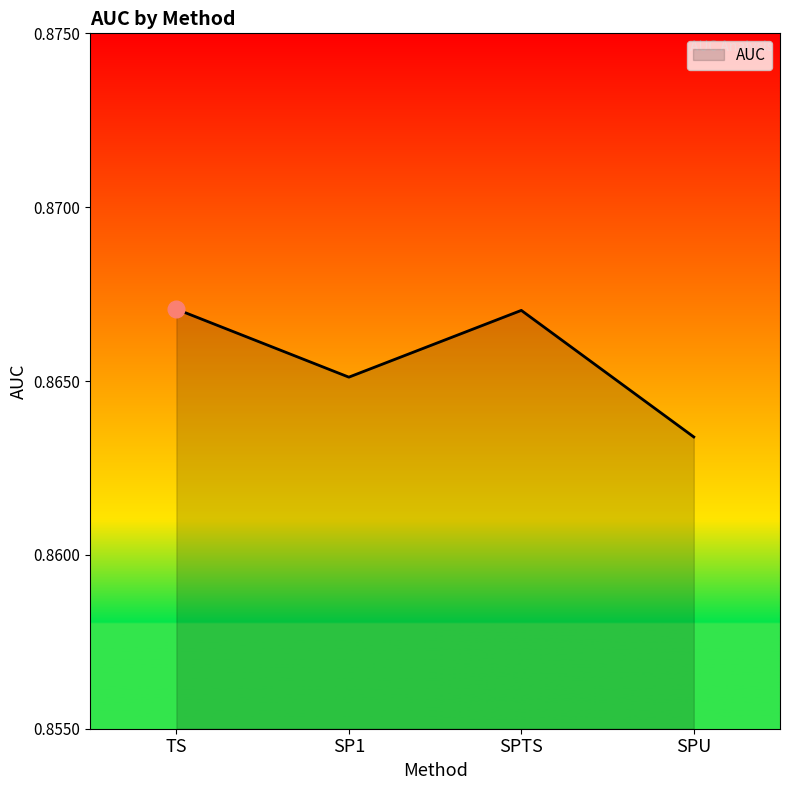

How many lines are shown in the chart?

1